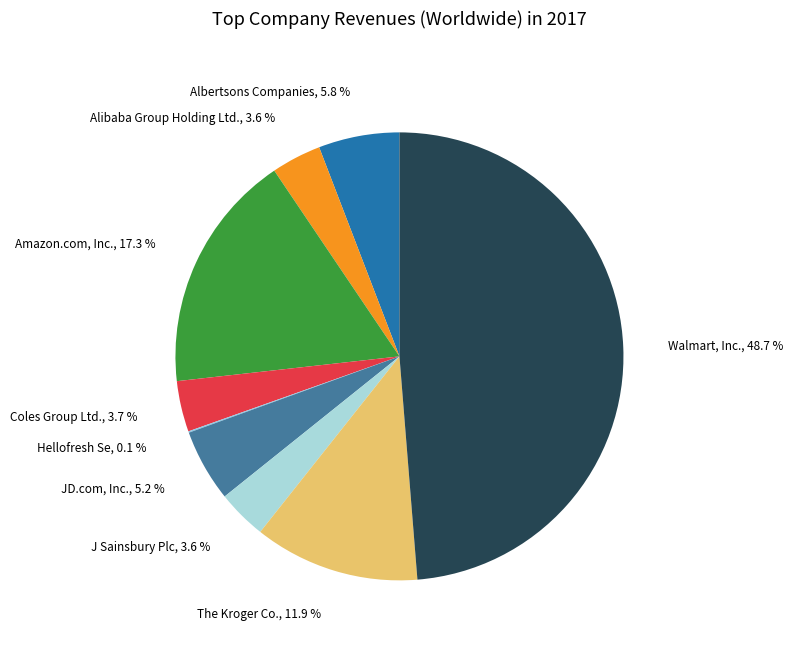

Rank the categories by value from lowest to highest.

Hellofresh Se, J Sainsbury Plc, Alibaba Group Holding Ltd., Coles Group Ltd., JD.com, Inc., Albertsons Companies, The Kroger Co., Amazon.com, Inc., Walmart, Inc.